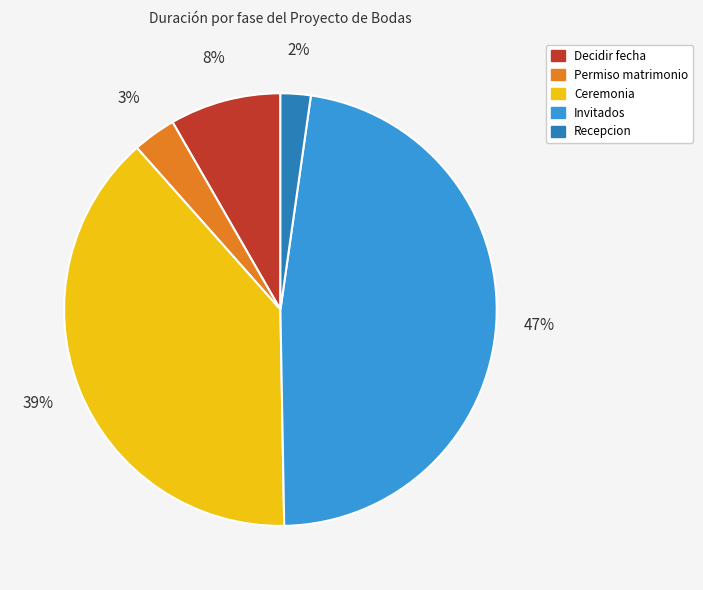

How many slices are in this pie chart?

5